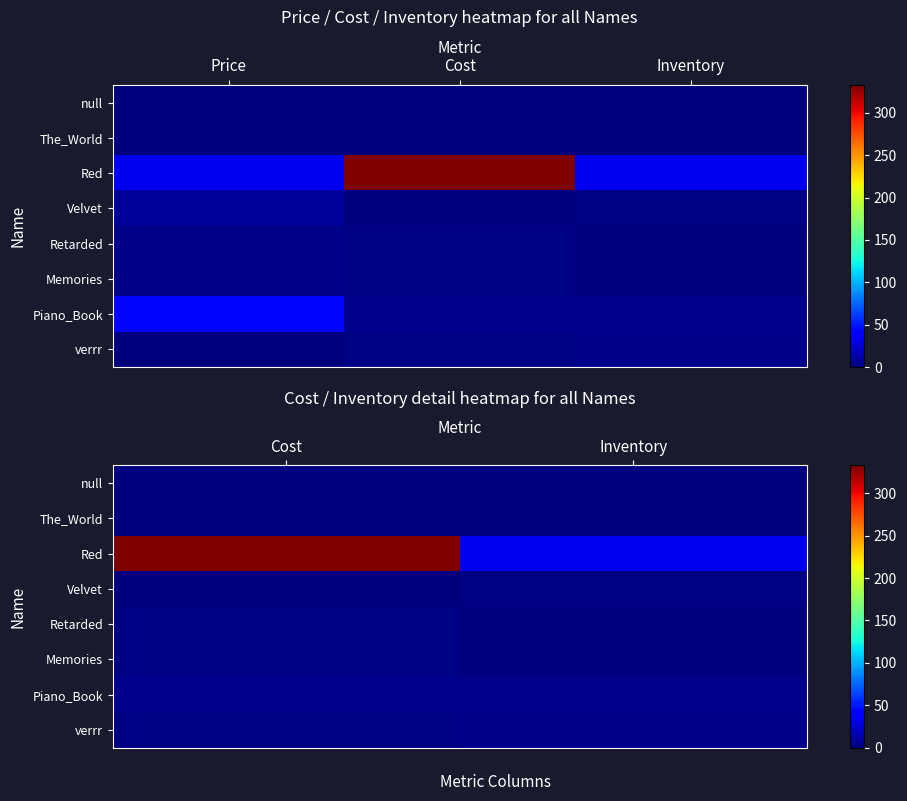

Is it true that verrr equals 1 at Inventory?

False